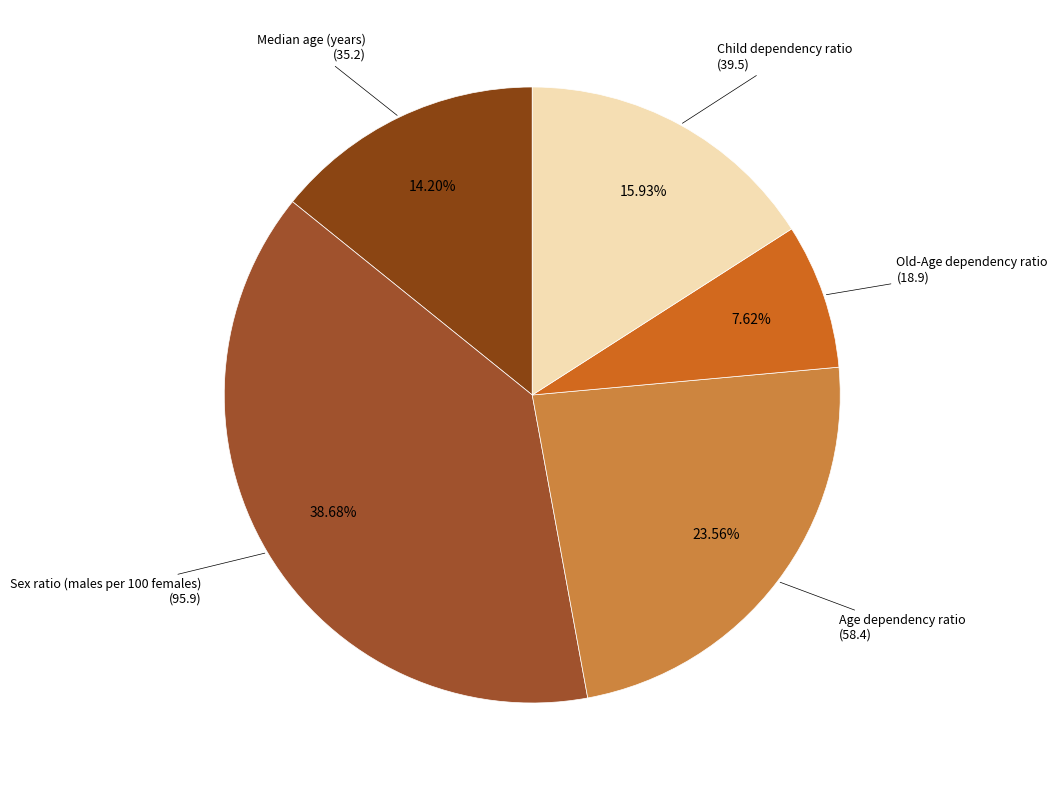

To the nearest percent, what is the average slice percentage?

20%